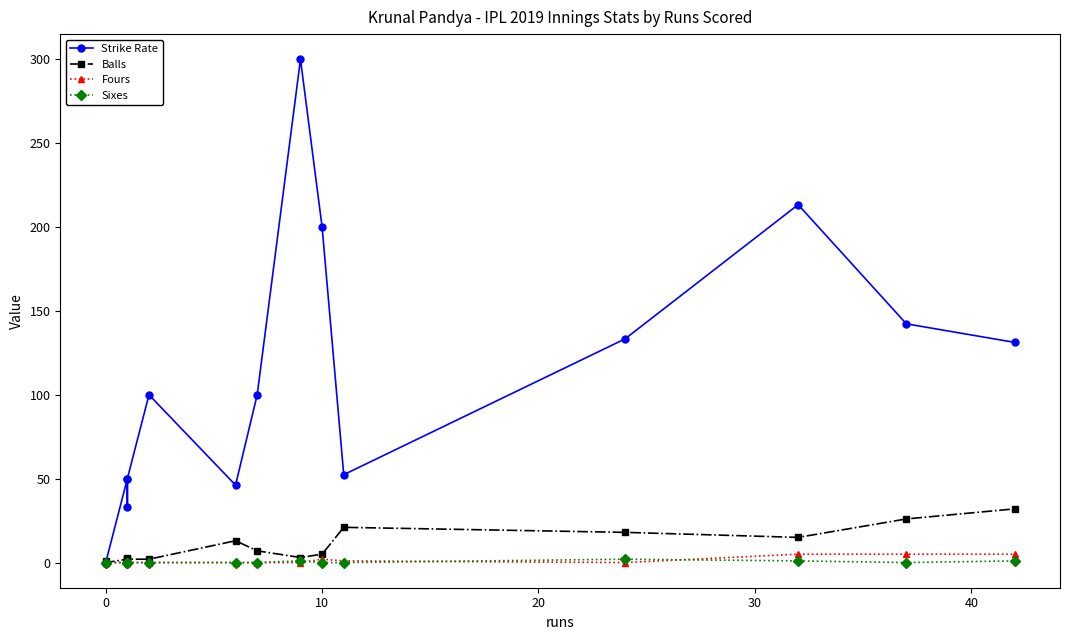

How many categories are shown in the chart?

15